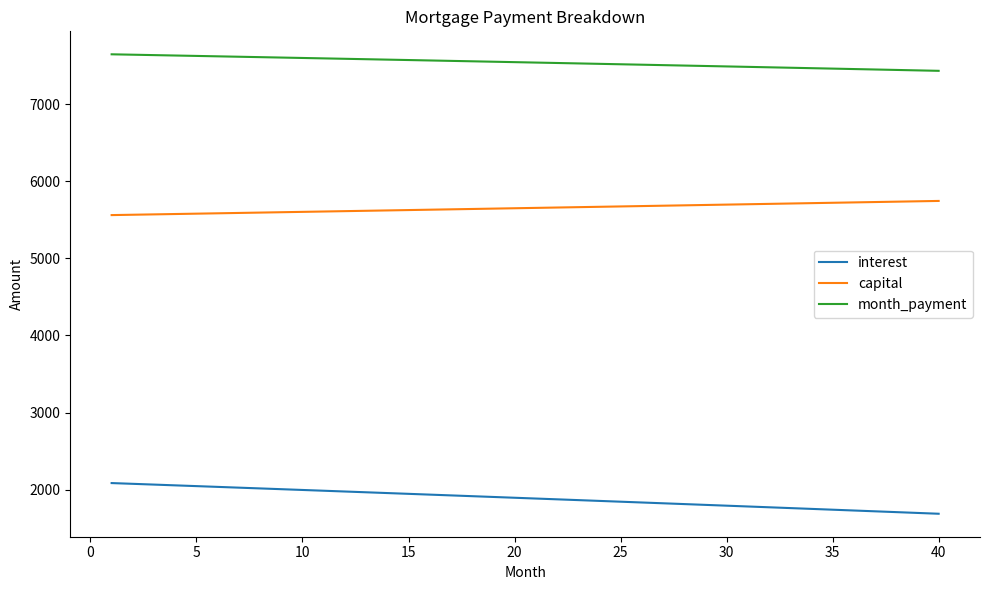

What is the highest value of the interest series?

2085.1